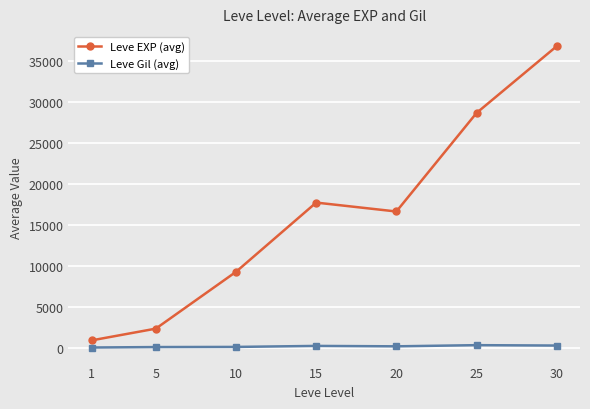

Which series has the widest spread of values?

Leve EXP (avg)